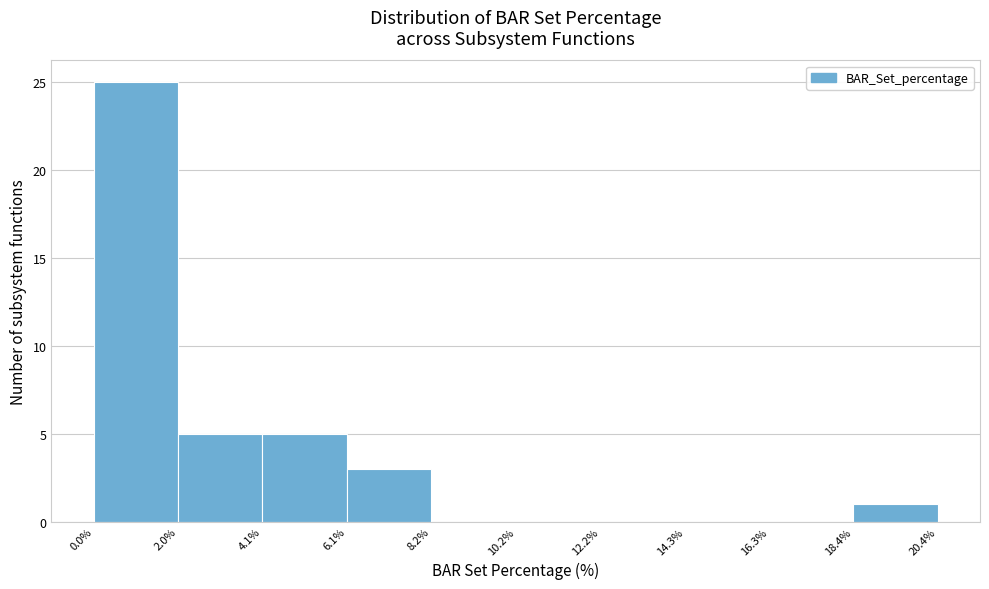

Reading left to right, transcribe this chart: for each bar, give the range it covers on the x-axis and its height. The values are not printed on the chart, so give them approximately, as read against the axis.

0.0% to 2.0%: 25
2.0% to 4.1%: 5
4.1% to 6.1%: 5
6.1% to 8.2%: 3
8.2% to 10.2%: 0
10.2% to 12.2%: 0
12.2% to 14.3%: 0
14.3% to 16.3%: 0
16.3% to 18.4%: 0
18.4% to 20.4%: 1